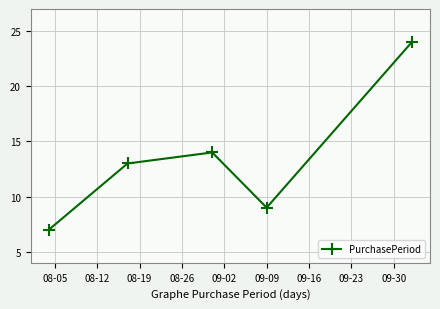

How many points are higher than both their immediate neighbors (excluding endpoints)?

1